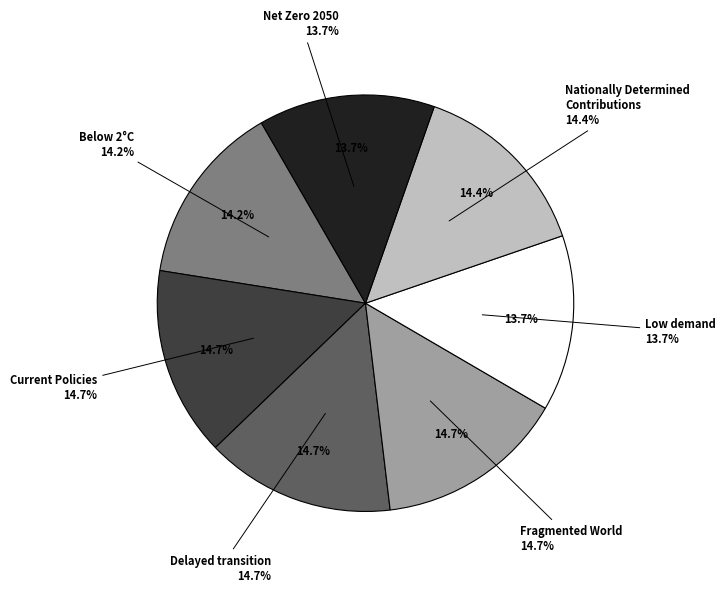

To the nearest percent, what is the average slice percentage?

14%